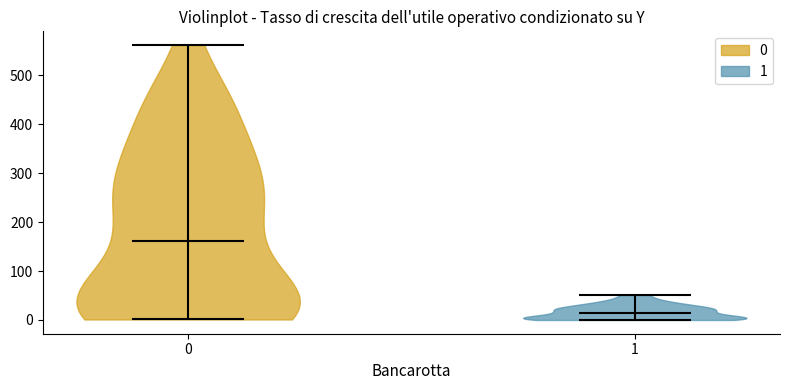

Reading left to right, read every violin against the y-axis: where its median line is, and the lowest and highest points it reaches. The values are not printed on the chart, so give them approximately, as read against the axis.

0: median line 160, lowest point 0, highest point 560
1: median line 10, lowest point 0, highest point 50